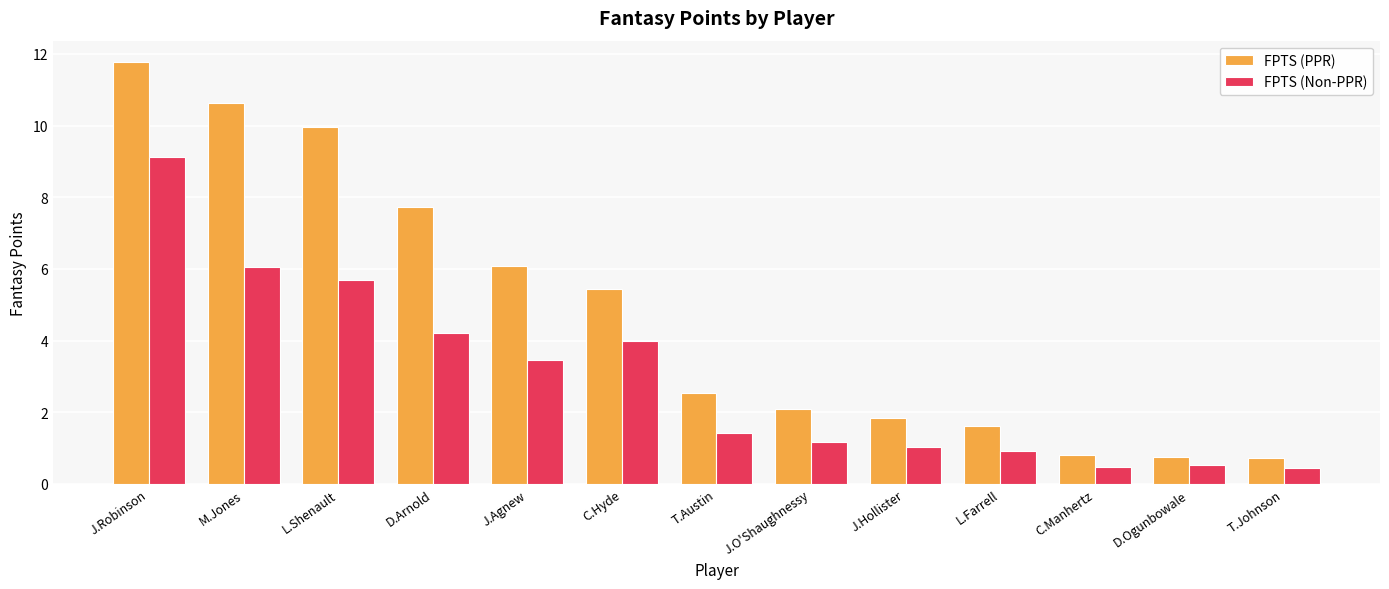

Is the value of FPTS (Non-PPR) at L.Farrell greater than the value of FPTS (PPR) at T.Austin?

No